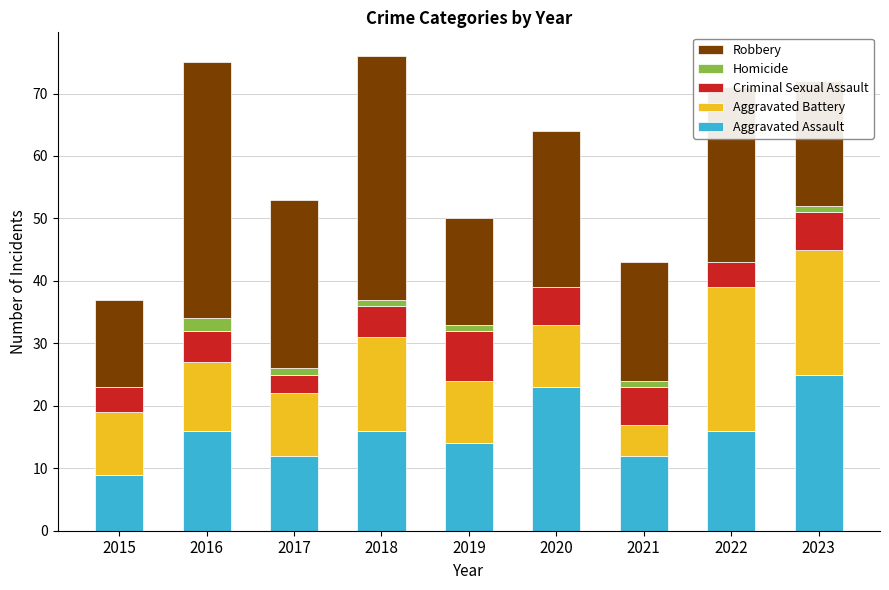

Are the bars grouped side by side (vs. stacked)?

No